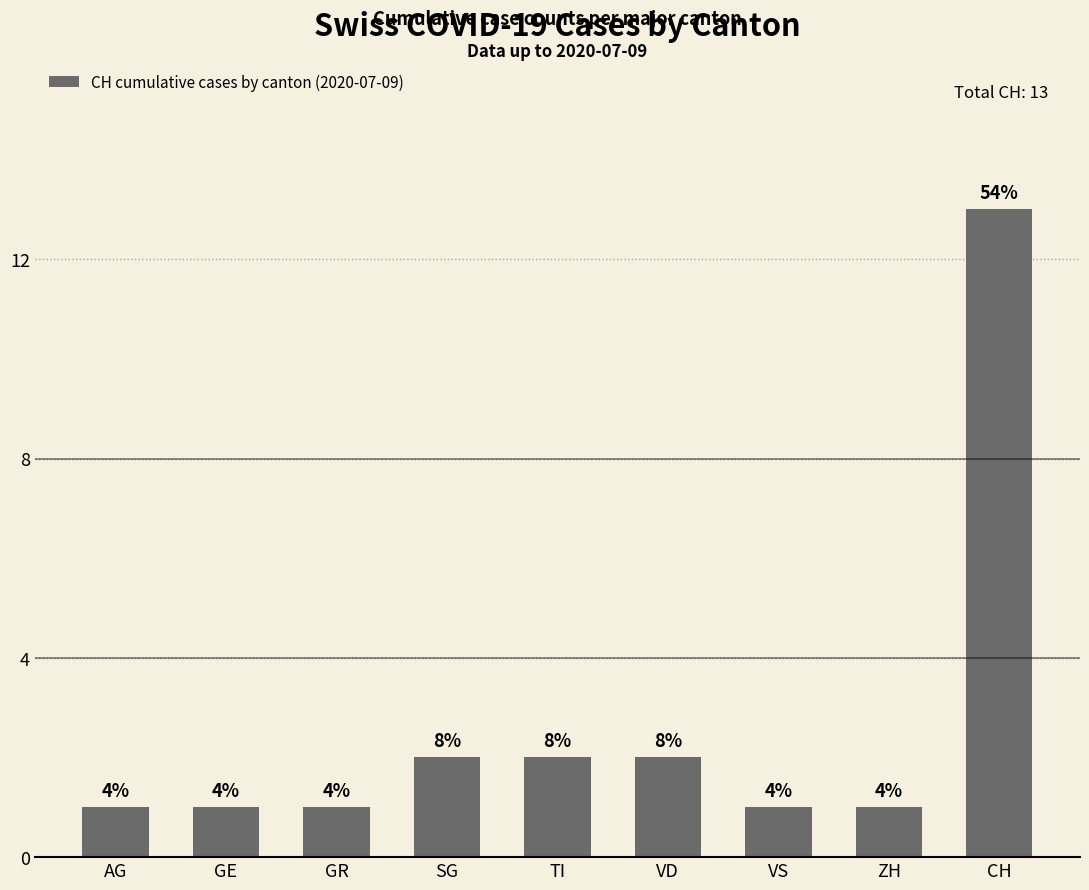

True or false: the data shows 0 at GR.

False